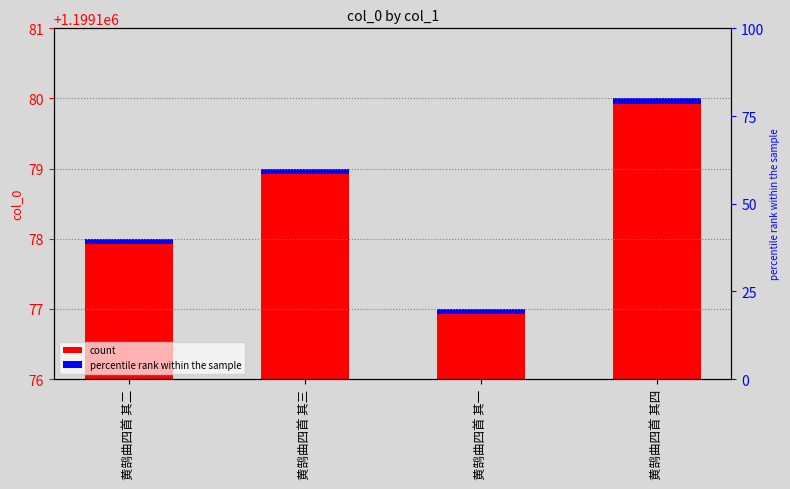

Rank the categories by value from lowest to highest.

黄鹄曲四首 其一, 黄鹄曲四首 其二, 黄鹄曲四首 其三, 黄鹄曲四首 其四